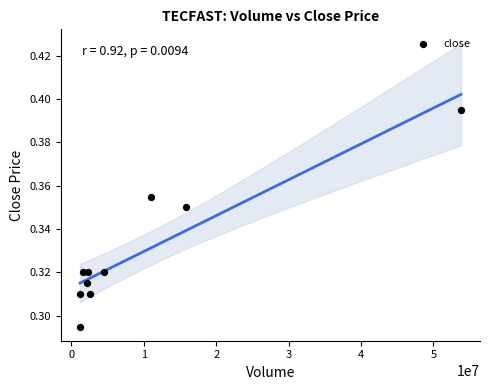

What is the average X value?

9596020.0